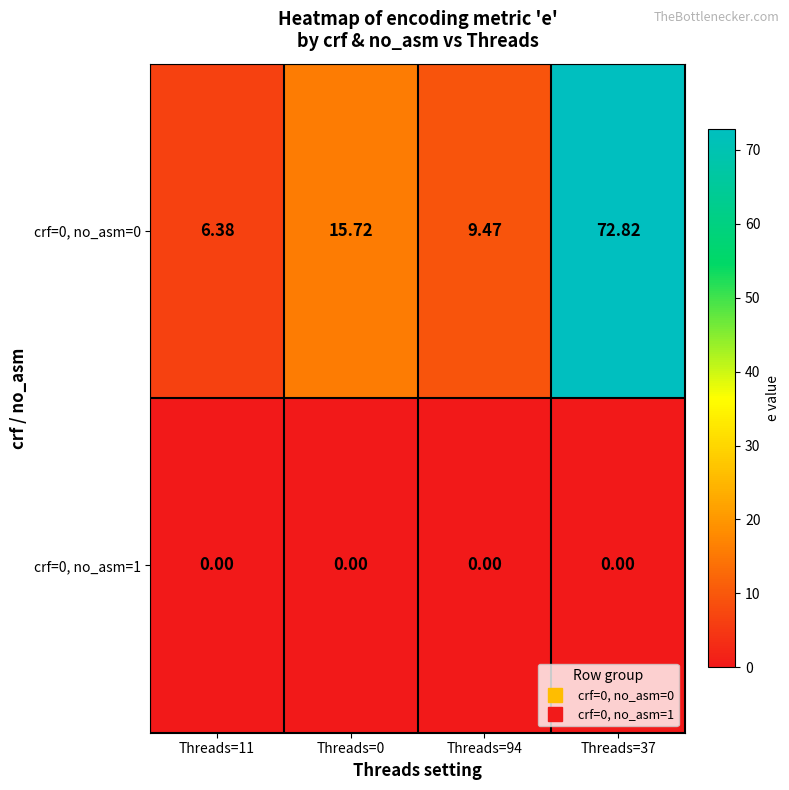

How many data points does each series have?

4